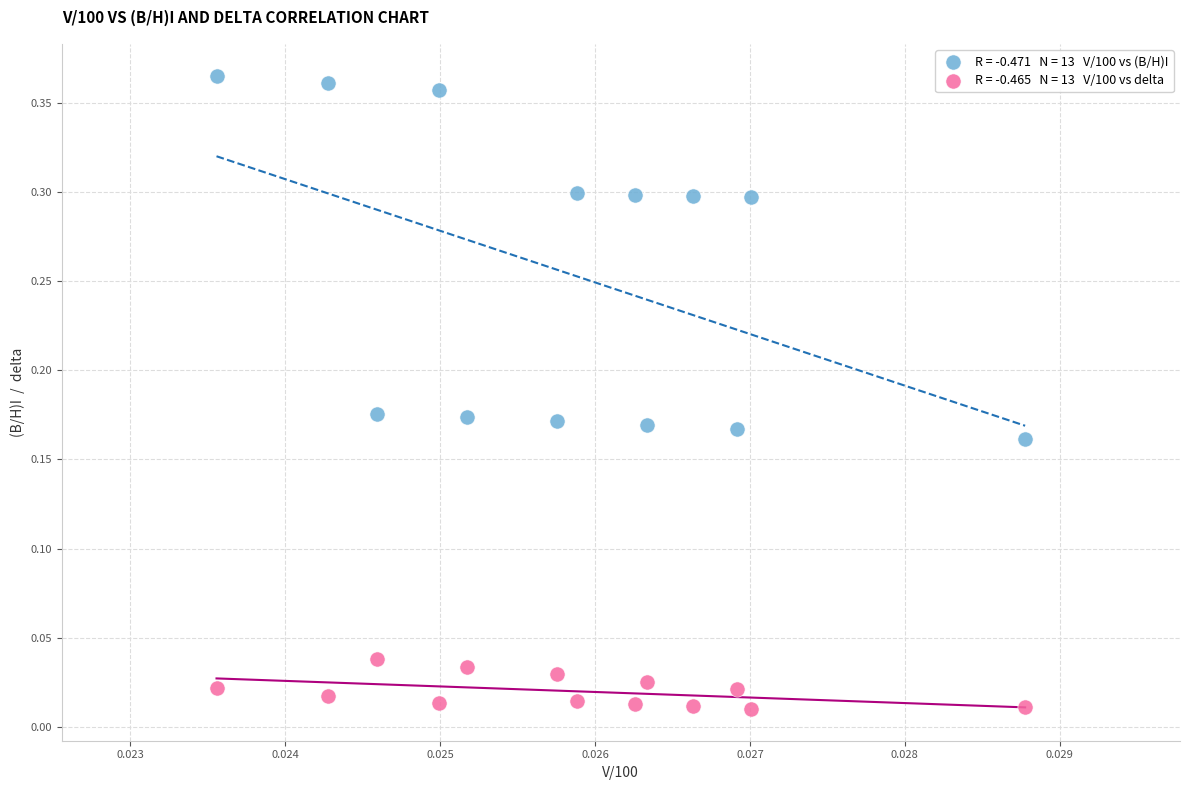

How many data points are displayed?

26